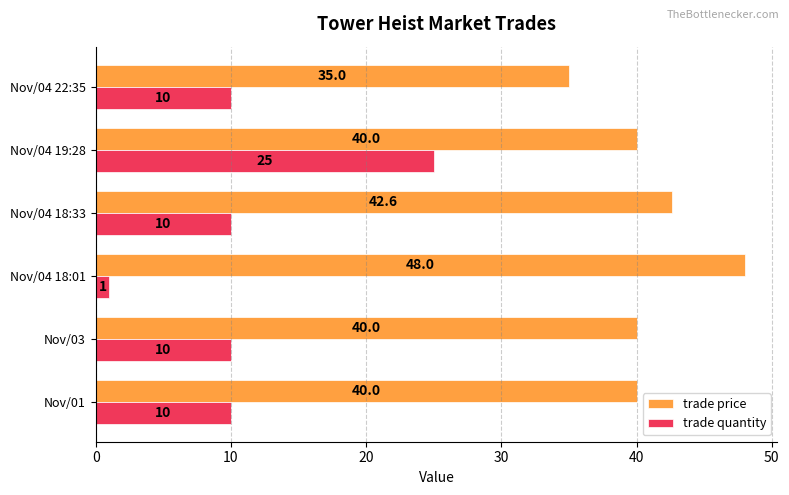

What is the sum of all trade quantity values?

66.0